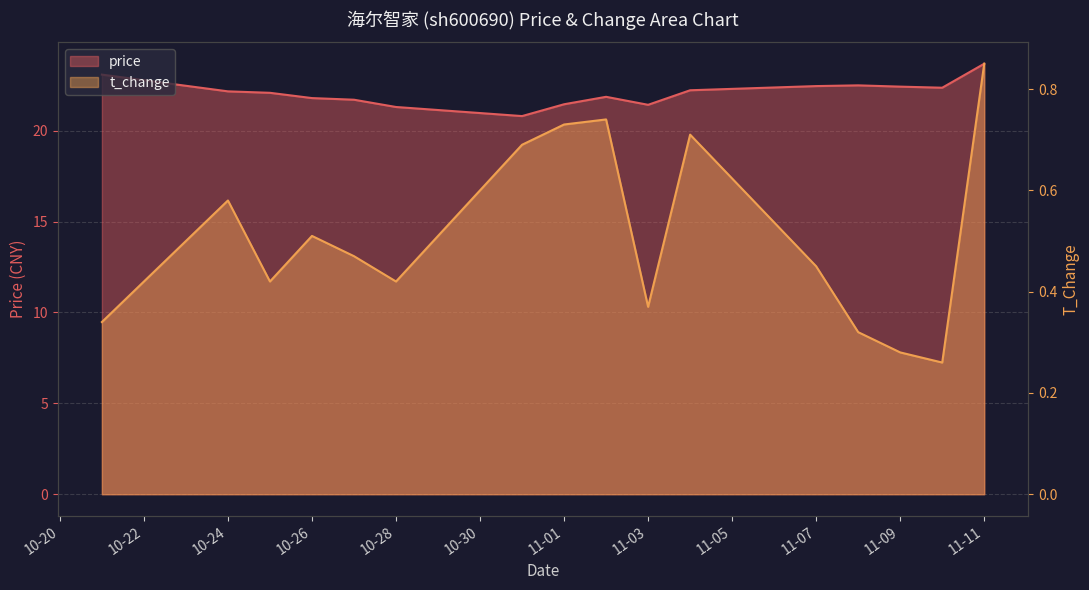

List the series in order of their overall mean, lowest first.

t_change, price